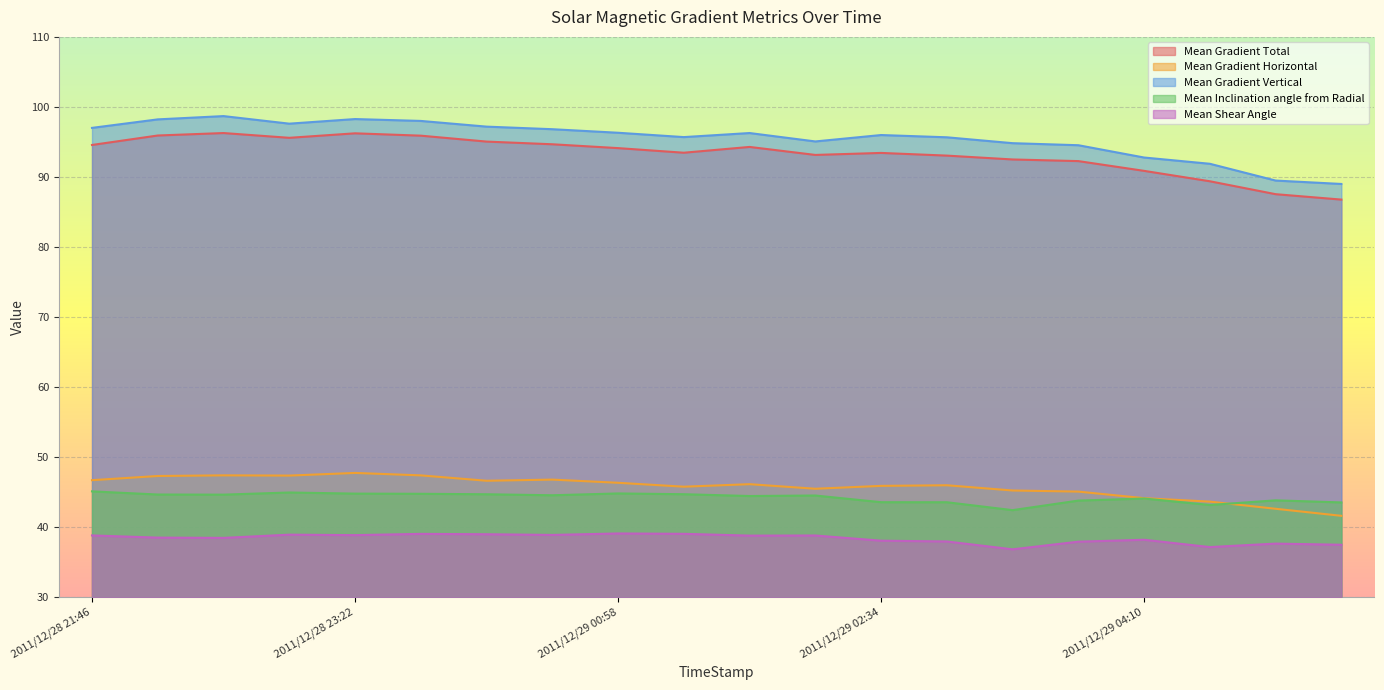

Where is the first local maximum for Mean Gradient Horizontal?

2011/12/28 22:34